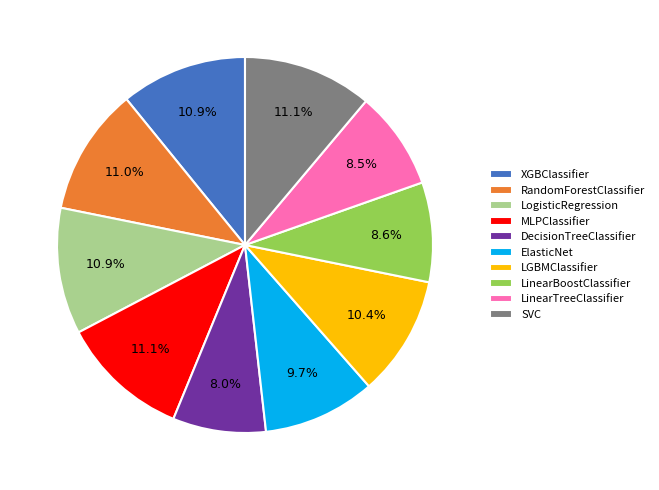

Count the number of slices in the pie.

10